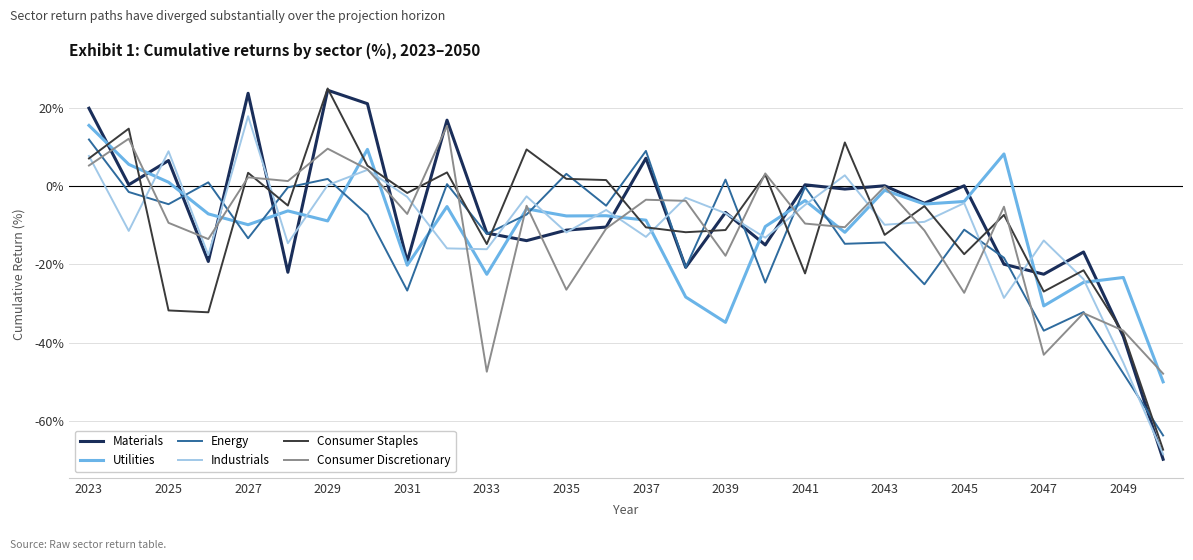

What is the maximum value shown in the chart?

25.0